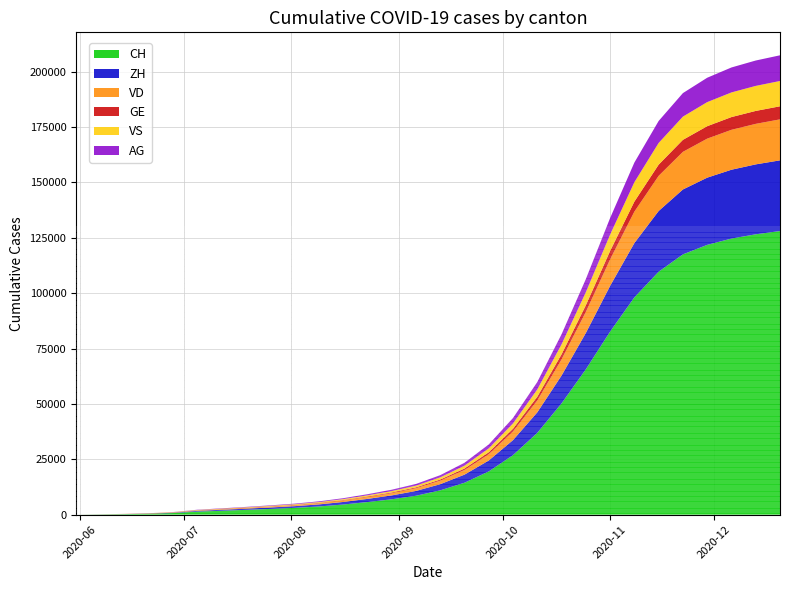

Reading left to right, list all the values displayed in this chart.

CH: 2020-05-31=0	2020-06-07=107	2020-06-14=234	2020-06-21=399	2020-06-28=722	2020-07-05=1388	2020-07-12=1769	2020-07-19=2171	2020-07-26=2595	2020-08-02=3069	2020-08-09=3701	2020-08-16=4575	2020-08-23=5682	2020-08-30=6936	2020-09-06=8533	2020-09-13=10974	2020-09-20=14406	2020-09-27=19519	2020-10-04=26878	2020-10-11=36920	2020-10-18=50234	2020-10-25=65602	2020-11-01=82626	2020-11-08=98088	2020-11-15=109662	2020-11-22=117490	2020-11-29=121777	2020-12-06=124629	2020-12-13=126550	2020-12-20=128017
ZH: 2020-05-31=0	2020-06-07=23	2020-06-14=38	2020-06-21=80	2020-06-28=153	2020-07-05=338	2020-07-12=439	2020-07-19=538	2020-07-26=646	2020-08-02=769	2020-08-09=931	2020-08-16=1155	2020-08-23=1432	2020-08-30=1752	2020-09-06=2161	2020-09-13=2779	2020-09-20=3659	2020-09-27=4928	2020-10-04=6778	2020-10-11=9267	2020-10-18=12577	2020-10-25=16404	2020-11-01=20642	2020-11-08=24513	2020-11-15=27402	2020-11-22=29293	2020-11-29=30335	2020-12-06=31066	2020-12-13=31558	2020-12-20=31913
VD: 2020-05-31=0	2020-06-07=15	2020-06-14=27	2020-06-21=60	2020-06-28=105	2020-07-05=195	2020-07-12=254	2020-07-19=314	2020-07-26=378	2020-08-02=447	2020-08-09=539	2020-08-16=667	2020-08-23=826	2020-08-30=1007	2020-09-06=1236	2020-09-13=1588	2020-09-20=2090	2020-09-27=2829	2020-10-04=3898	2020-10-11=5344	2020-10-18=7270	2020-10-25=9497	2020-11-01=11955	2020-11-08=14191	2020-11-15=15870	2020-11-22=16988	2020-11-29=17614	2020-12-06=18019	2020-12-13=18293	2020-12-20=18500
GE: 2020-05-31=0	2020-06-07=13	2020-06-14=20	2020-06-21=31	2020-06-28=56	2020-07-05=69	2020-07-12=84	2020-07-19=101	2020-07-26=121	2020-08-02=142	2020-08-09=171	2020-08-16=211	2020-08-23=262	2020-08-30=320	2020-09-06=394	2020-09-13=507	2020-09-20=666	2020-09-27=901	2020-10-04=1242	2020-10-11=1703	2020-10-18=2318	2020-10-25=3027	2020-11-01=3809	2020-11-08=4516	2020-11-15=5053	2020-11-22=5413	2020-11-29=5614	2020-12-06=5748	2020-12-13=5836	2020-12-20=5899
VS: 2020-05-31=0	2020-06-07=9	2020-06-14=27	2020-06-21=52	2020-06-28=93	2020-07-05=120	2020-07-12=153	2020-07-19=188	2020-07-26=229	2020-08-02=274	2020-08-09=330	2020-08-16=408	2020-08-23=506	2020-08-30=617	2020-09-06=760	2020-09-13=977	2020-09-20=1286	2020-09-27=1742	2020-10-04=2399	2020-10-11=3291	2020-10-18=4487	2020-10-25=5859	2020-11-01=7375	2020-11-08=8757	2020-11-15=9797	2020-11-22=10481	2020-11-29=10868	2020-12-06=11123	2020-12-13=11299	2020-12-20=11421
AG: 2020-05-31=0	2020-06-07=5	2020-06-14=16	2020-06-21=26	2020-06-28=59	2020-07-05=125	2020-07-12=160	2020-07-19=196	2020-07-26=234	2020-08-02=277	2020-08-09=334	2020-08-16=413	2020-08-23=512	2020-08-30=625	2020-09-06=770	2020-09-13=991	2020-09-20=1306	2020-09-27=1768	2020-10-04=2437	2020-10-11=3342	2020-10-18=4553	2020-10-25=5940	2020-11-01=7471	2020-11-08=8872	2020-11-15=9922	2020-11-22=10621	2020-11-29=11004	2020-12-06=11268	2020-12-13=11456	2020-12-20=11593